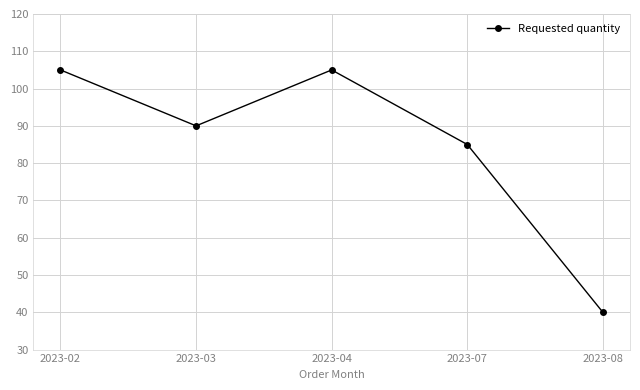

What is the value of the 4th point from the left?

85